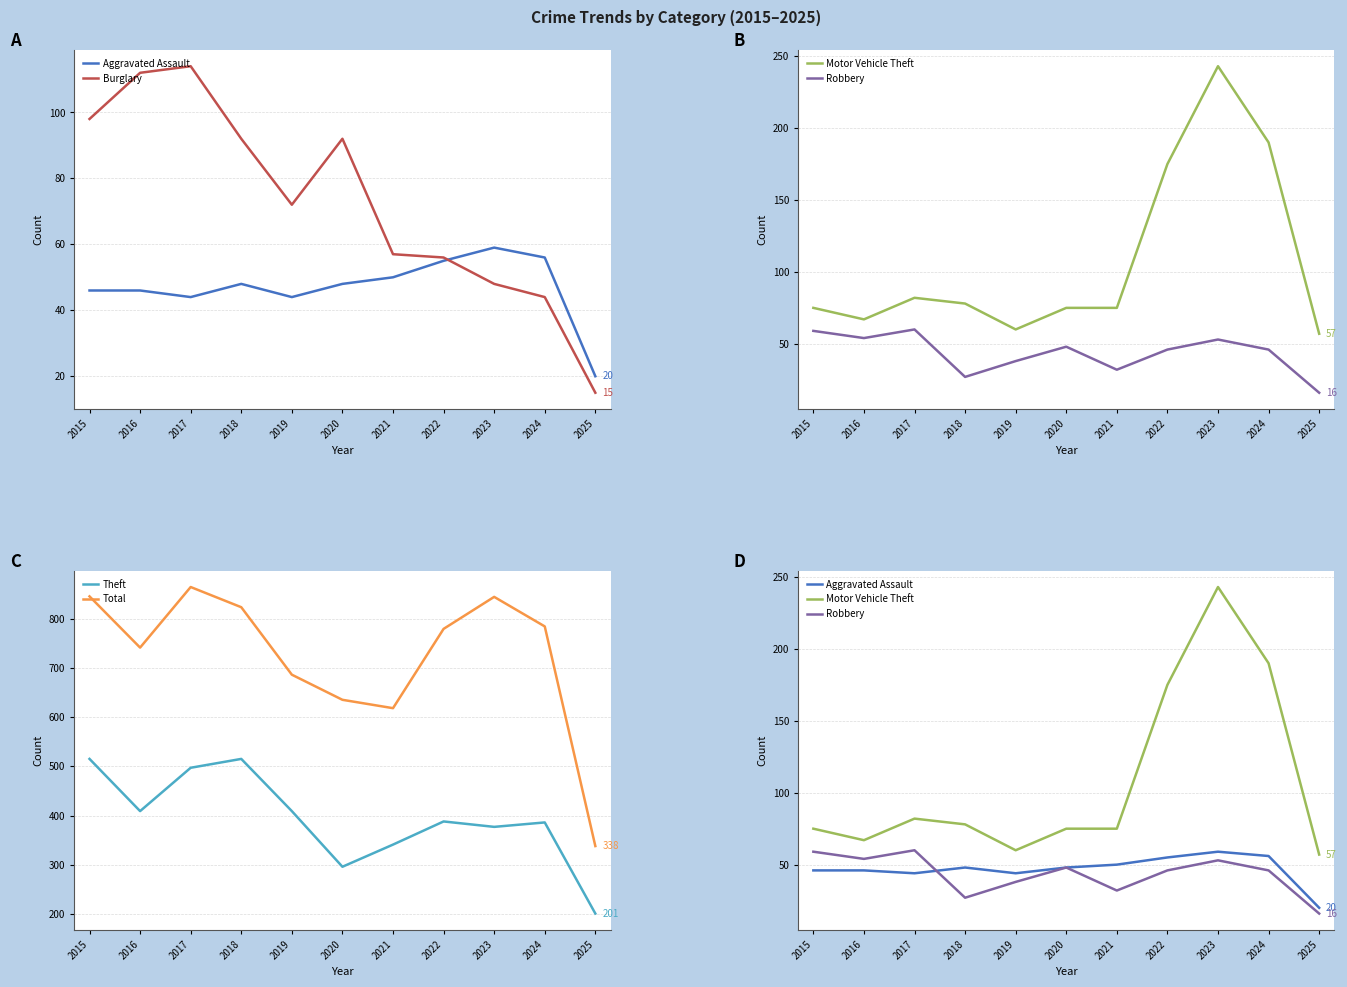

What is the minimum value for Aggravated Assault?

20